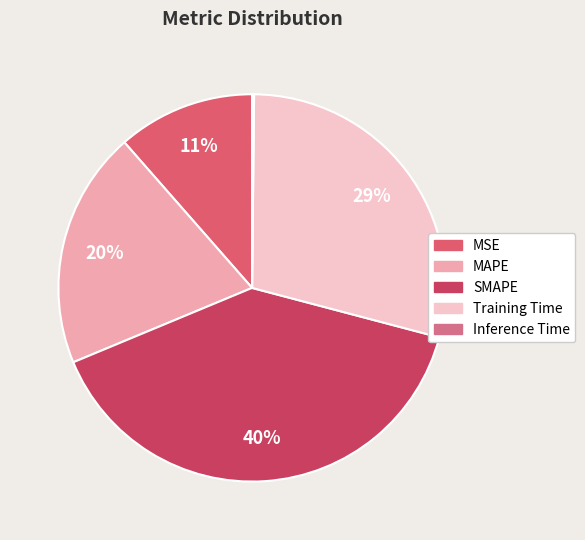

Count the number of slices in the pie.

5